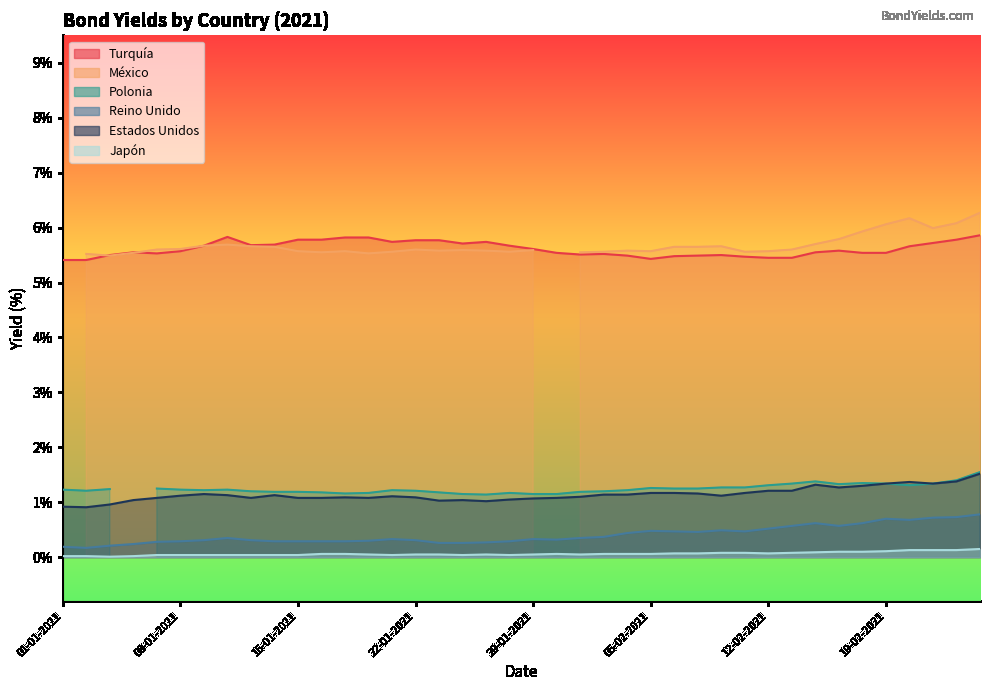

True or false: Japón and Estados Unidos cross at least once.

False